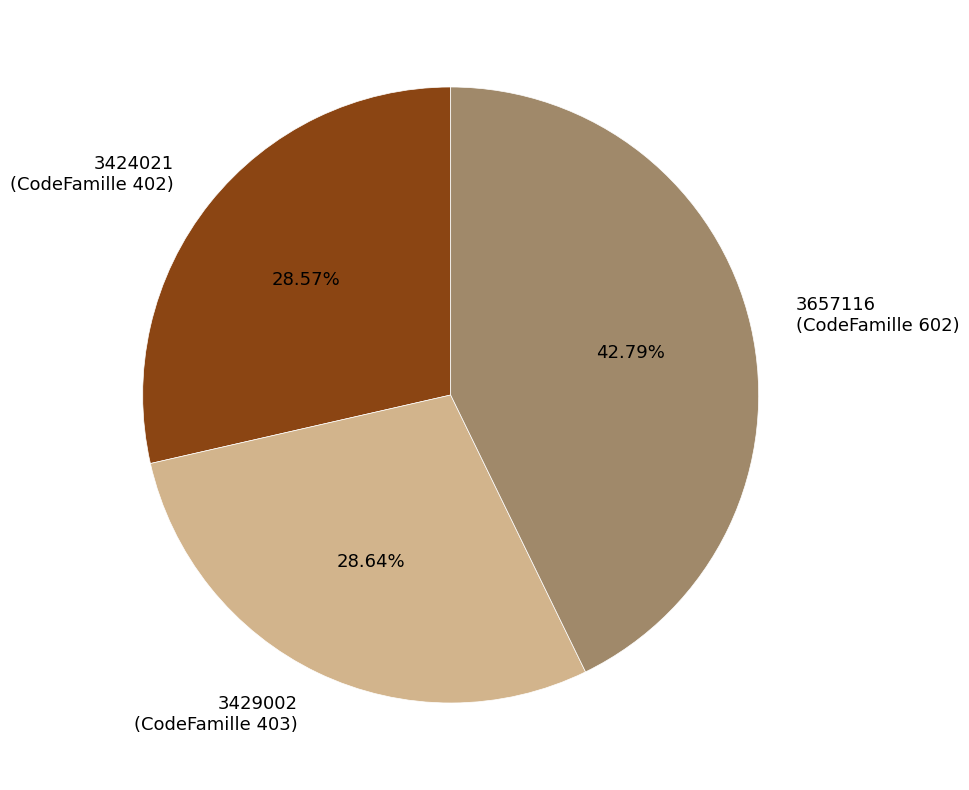

Does any single category account for the majority?

No